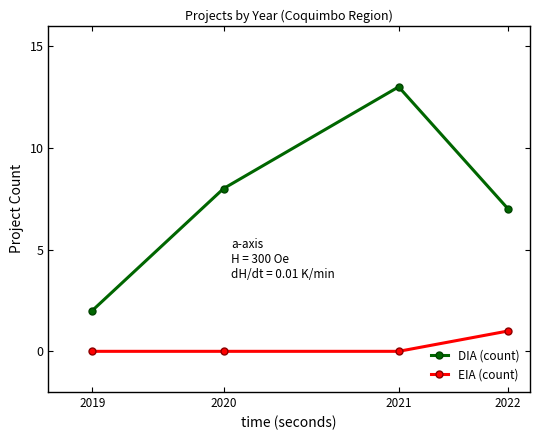

Count the EIA (count) values in the range 0 to 1.

4